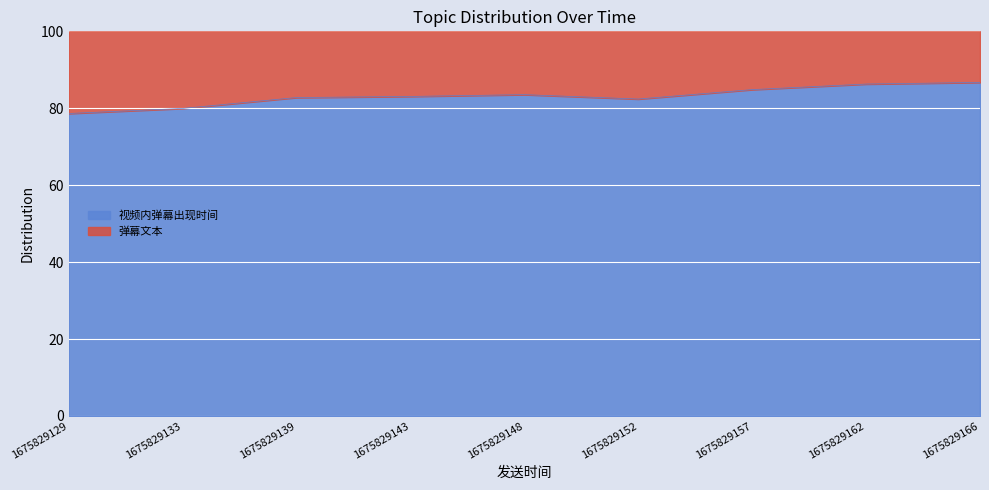

Reading left to right, what are all the values shown in this chart?

78.6	80.0	82.8	83.1	83.5	82.4	84.8	86.3	86.7